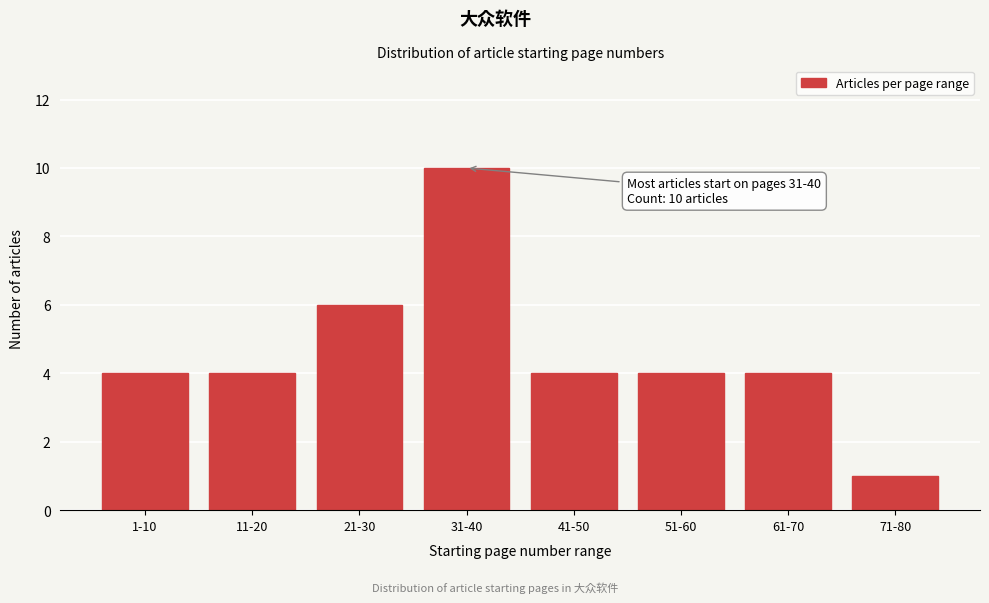

Reading left to right, list all the values displayed in this chart.

1-10=4	11-20=4	21-30=6	31-40=10	41-50=4	51-60=4	61-70=4	71-80=1